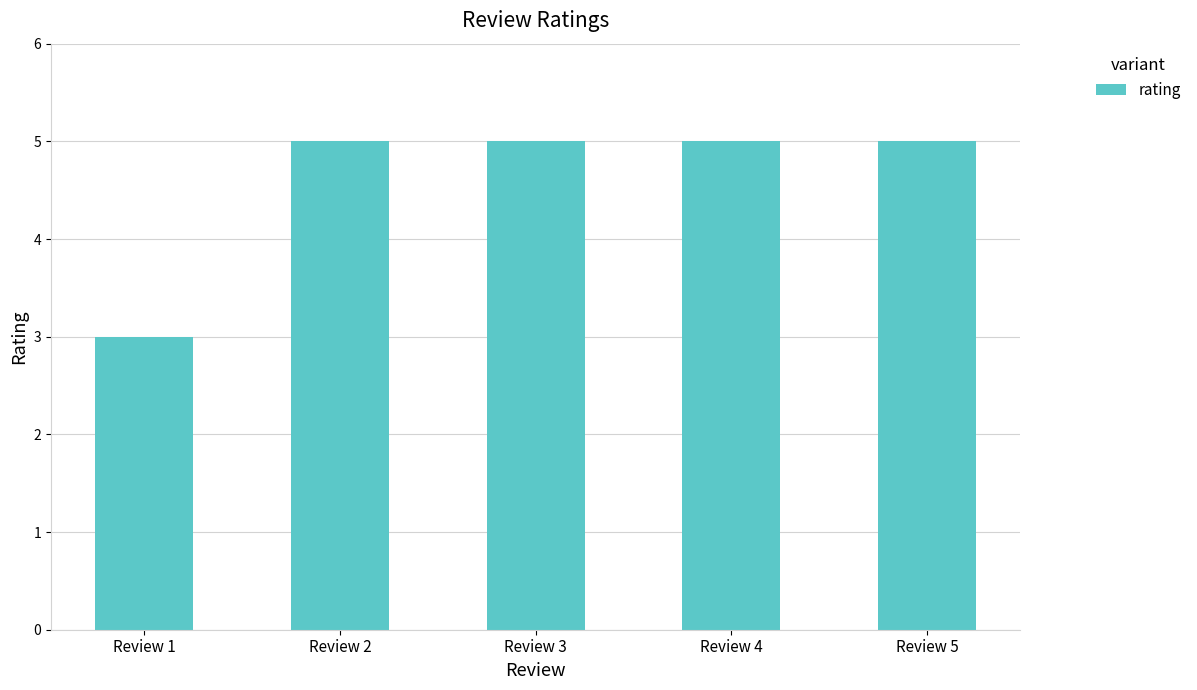

Count the number of data series in this chart.

1